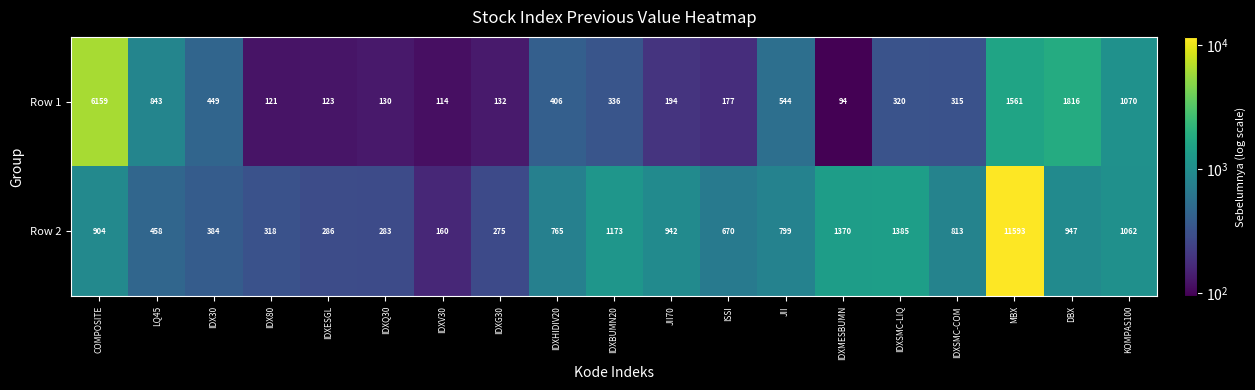

Between JII and IDXSMC-COM, which series saw the biggest shift?

Row 1